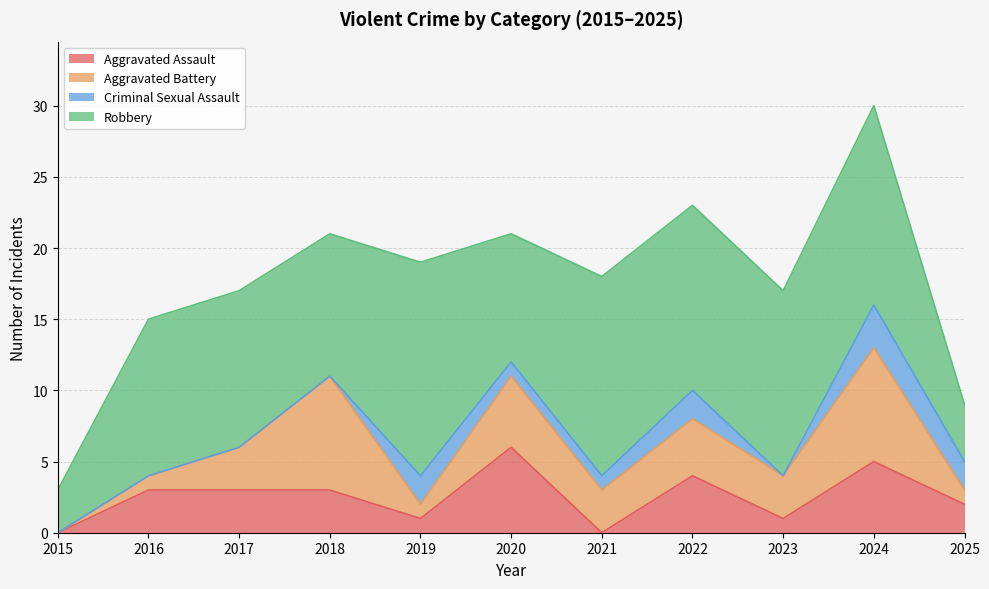

Where does the Aggravated Assault series first go above 3?

2020